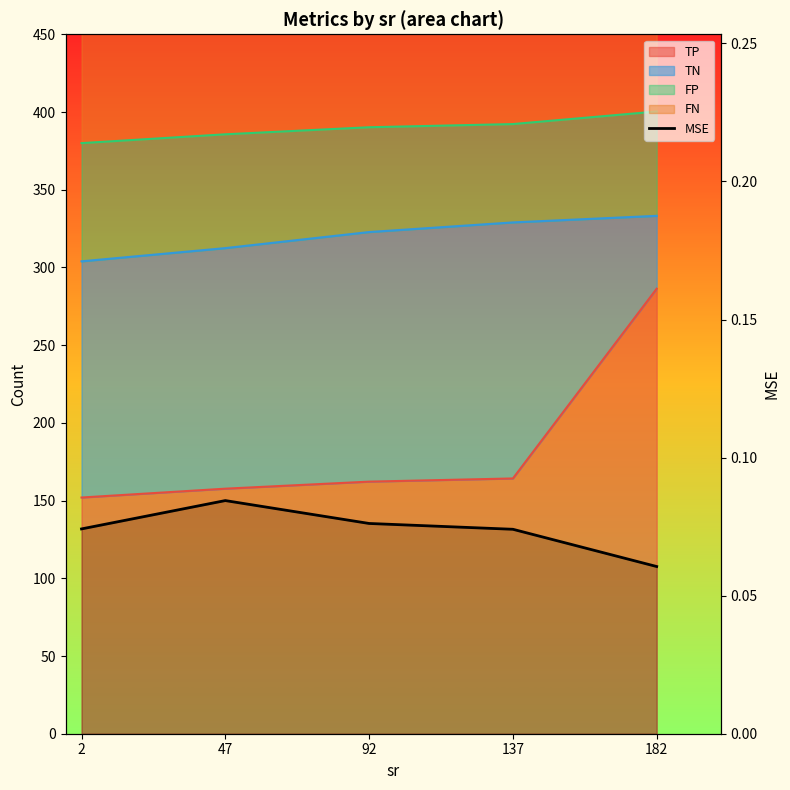

How many lines are shown in the chart?

1